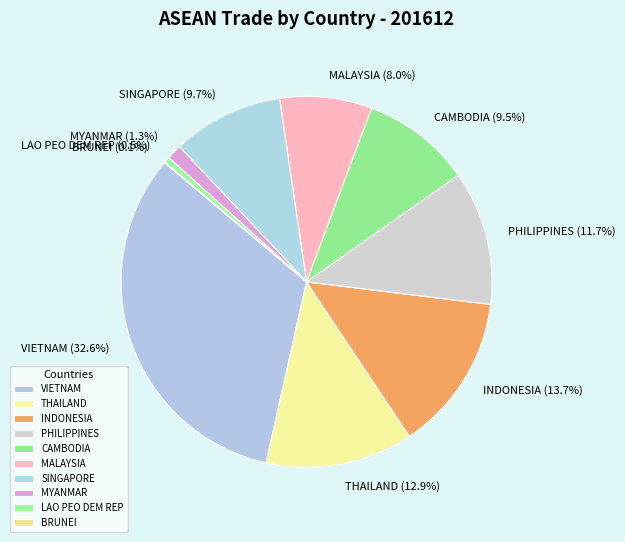

What is the largest slice in the pie chart?

VIETNAM